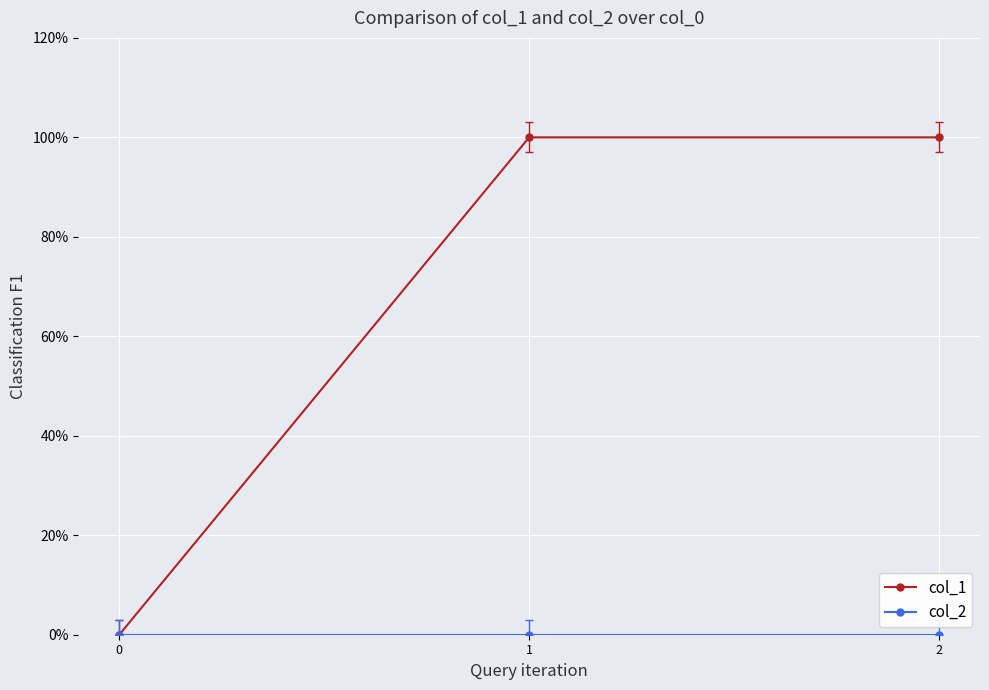

What is the value of the col_1 point at the 3rd from the left?

1